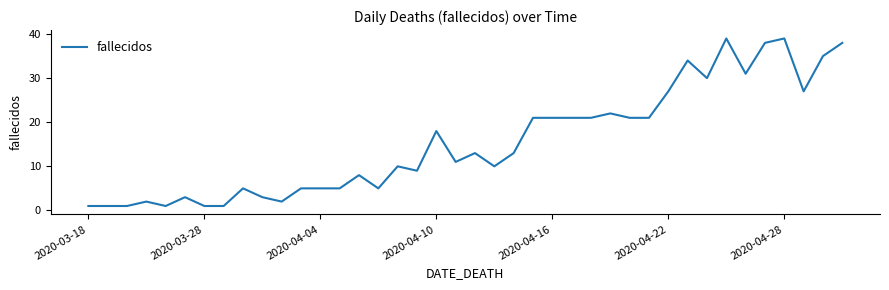

What is the difference between the maximum and minimum values?

38